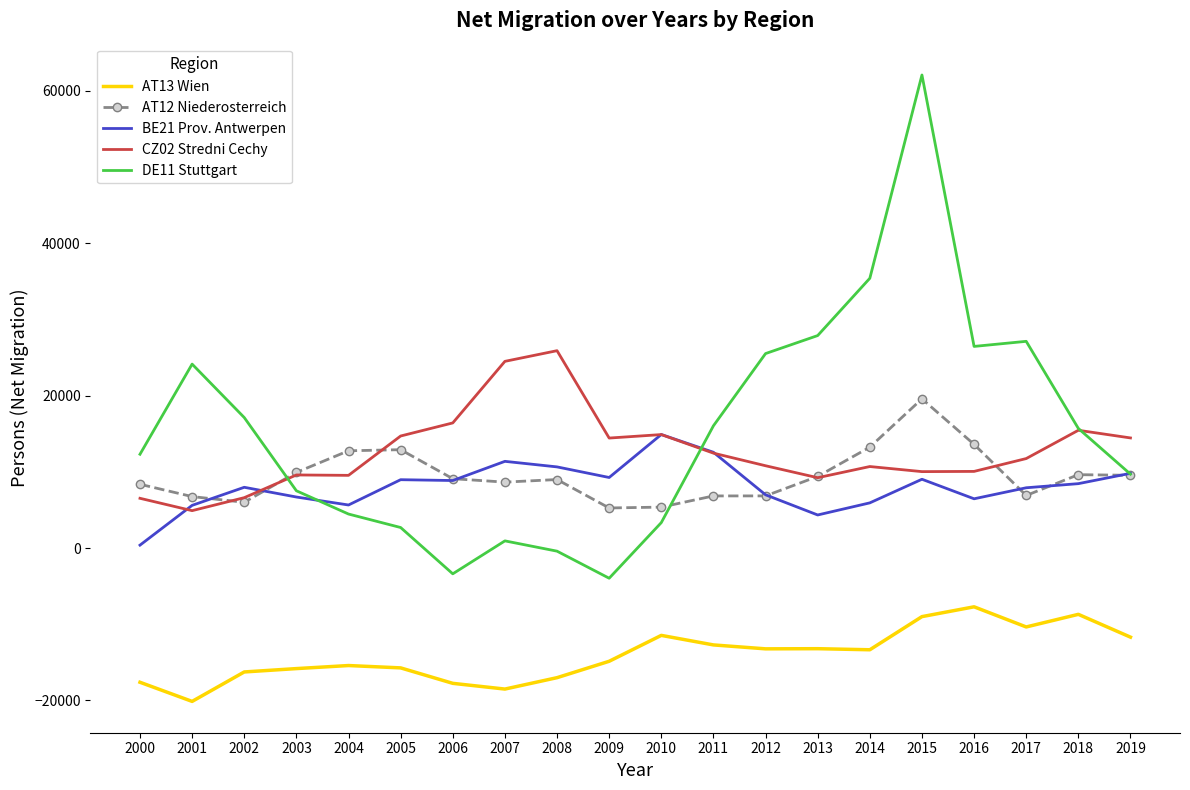

What is the maximum value shown in the chart?

62058